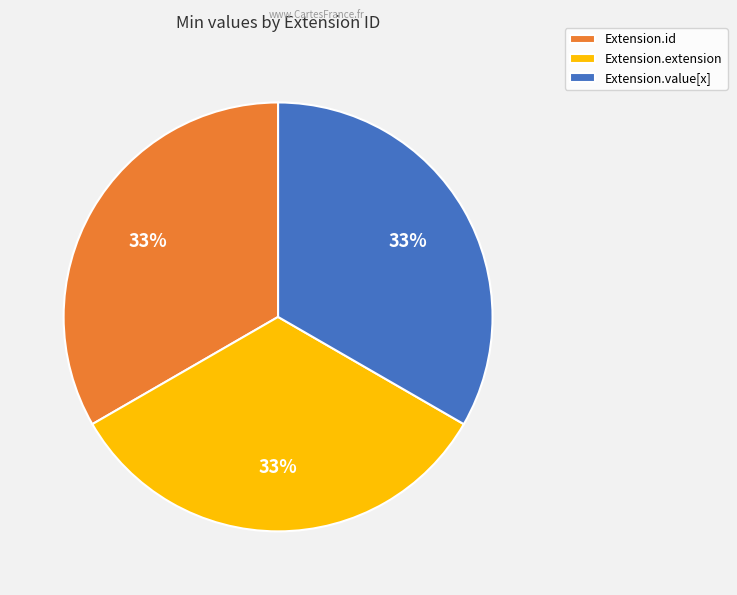

Approximately how many times larger is the value at Extension.id compared to Extension.value[x]?

1.0